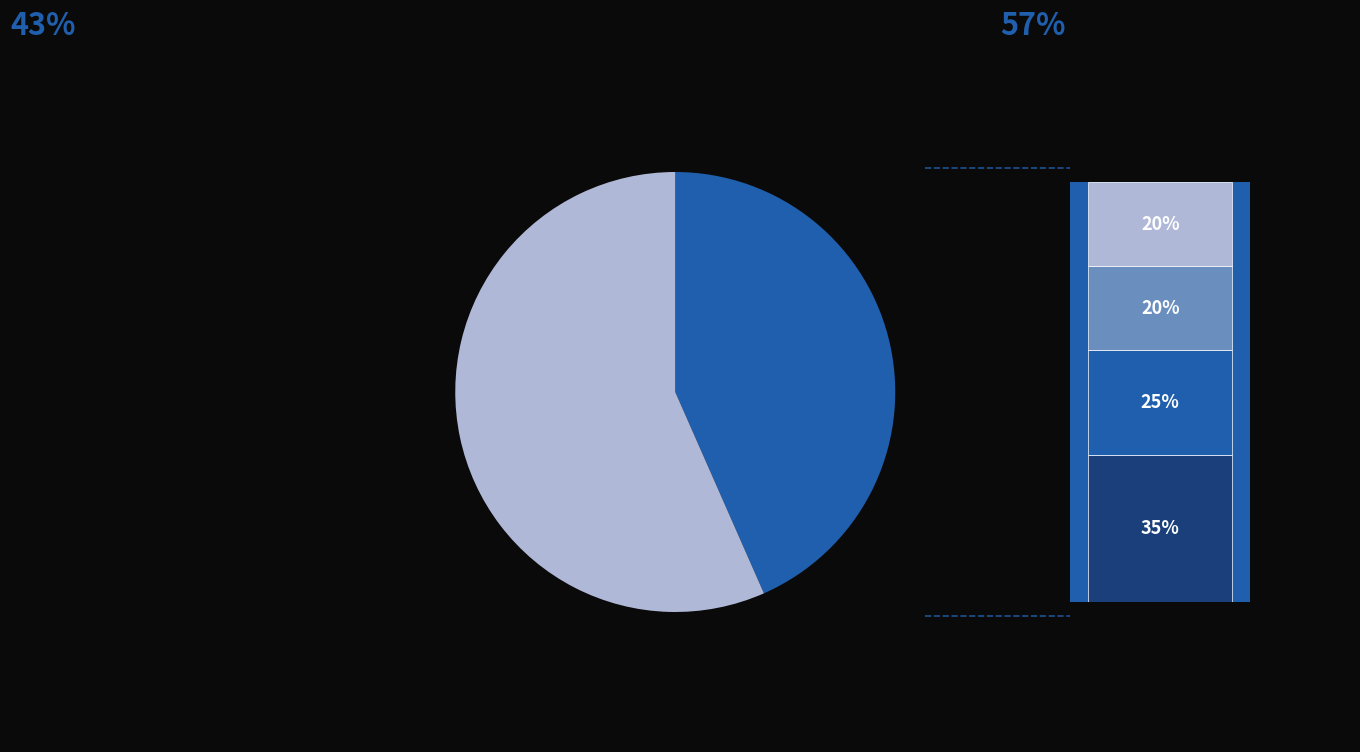

Does 24 account for over 50% of the chart?

No